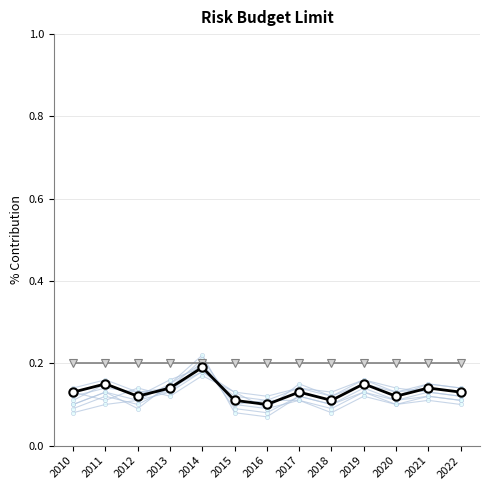

In Avg Investment (MMU$), how many points are higher than both neighbors (excluding endpoints)?

5